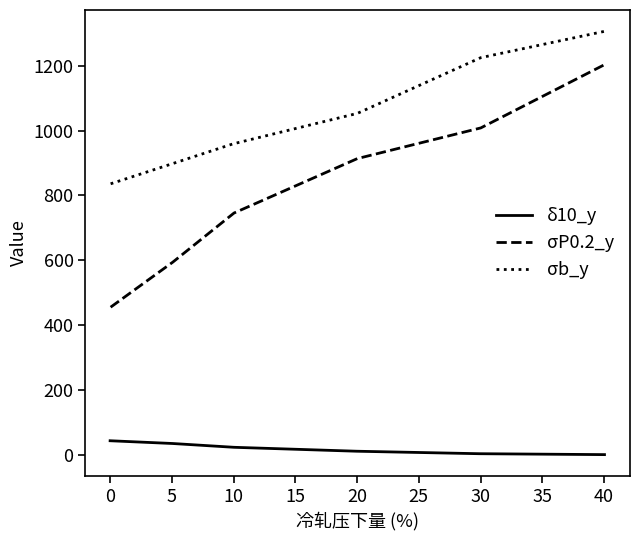

Rank the series by their maximum value, from lowest to highest.

δ10_y, σP0.2_y, σb_y